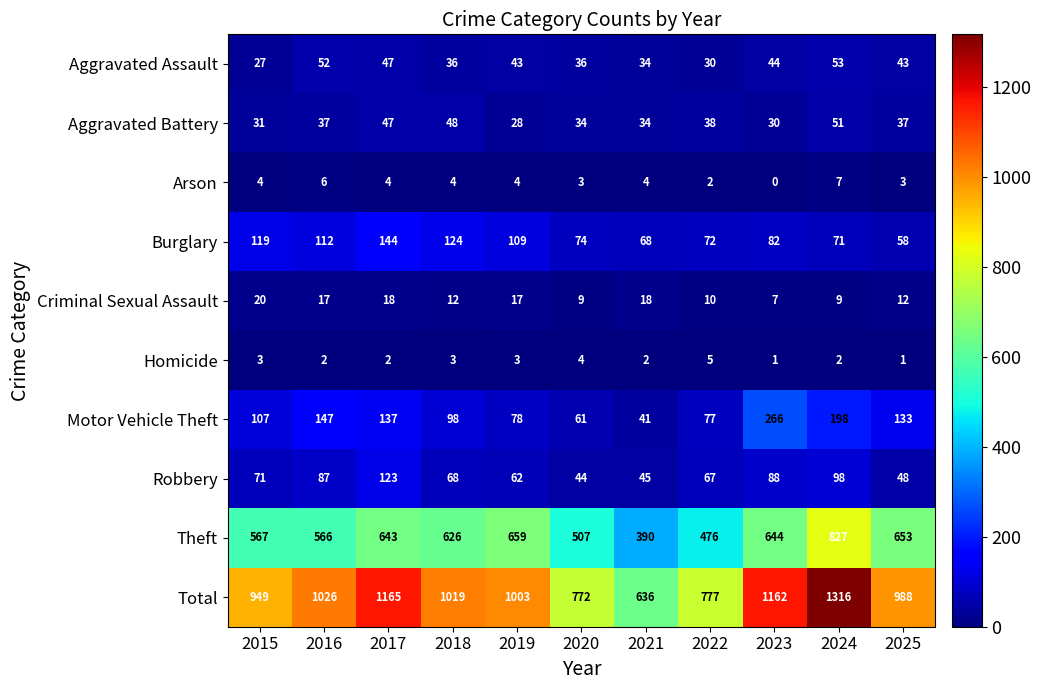

True or false: Homicide has a value of 7 at 2022.

False